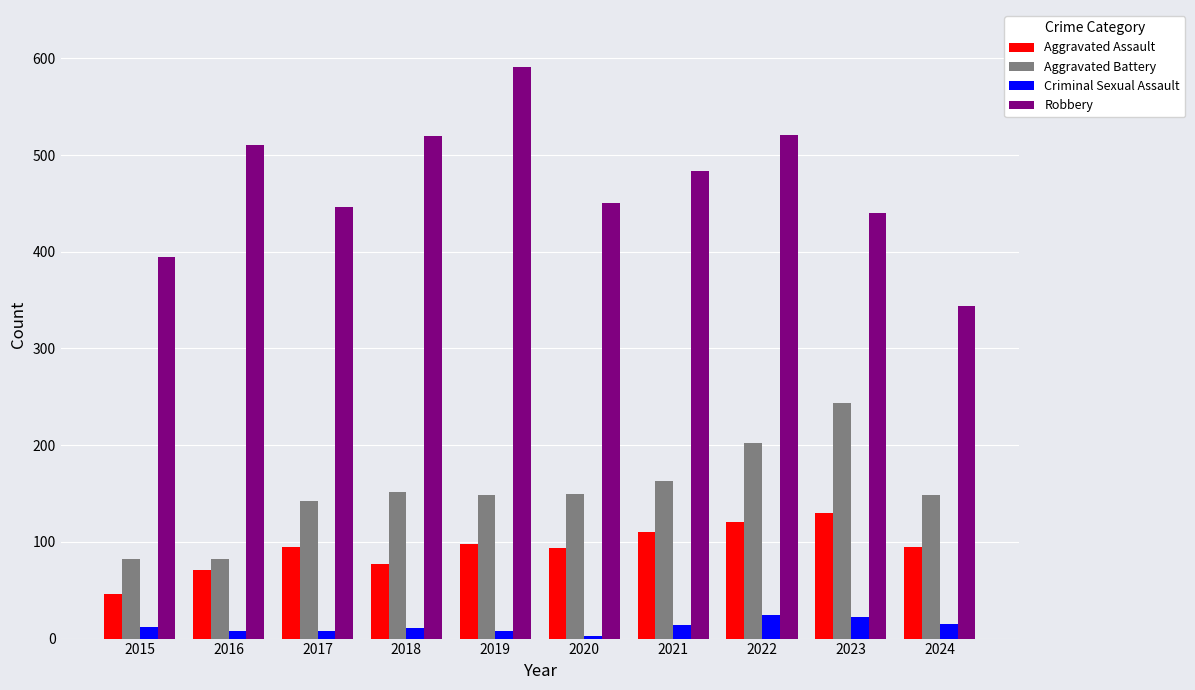

What is the maximum value shown in the chart?

591